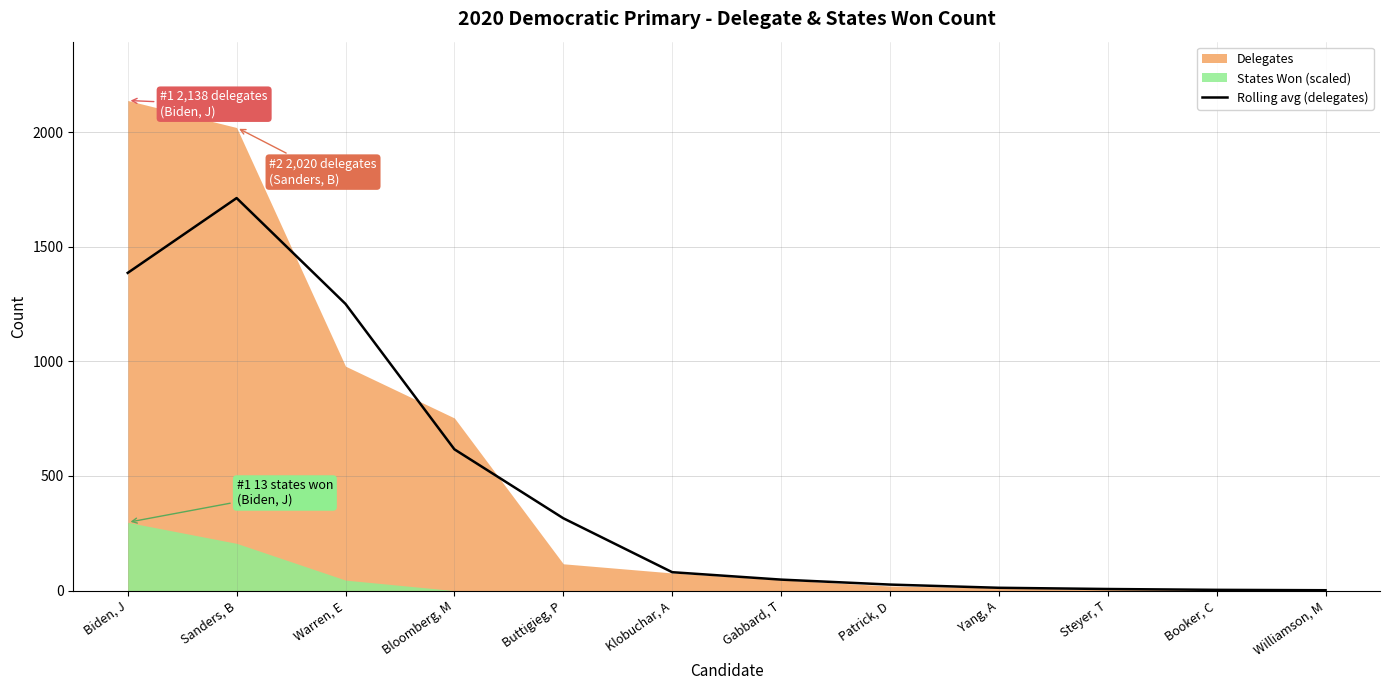

Where is the data nearest to the value 857?

Bloomberg, M